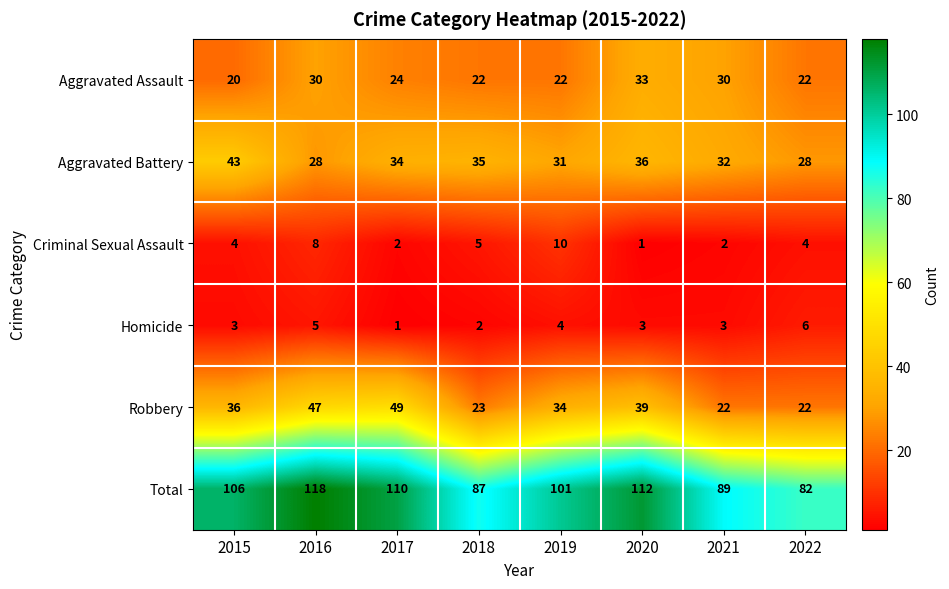

At 2020, list the series in order from largest to smallest.

Total, Robbery, Aggravated Battery, Aggravated Assault, Homicide, Criminal Sexual Assault